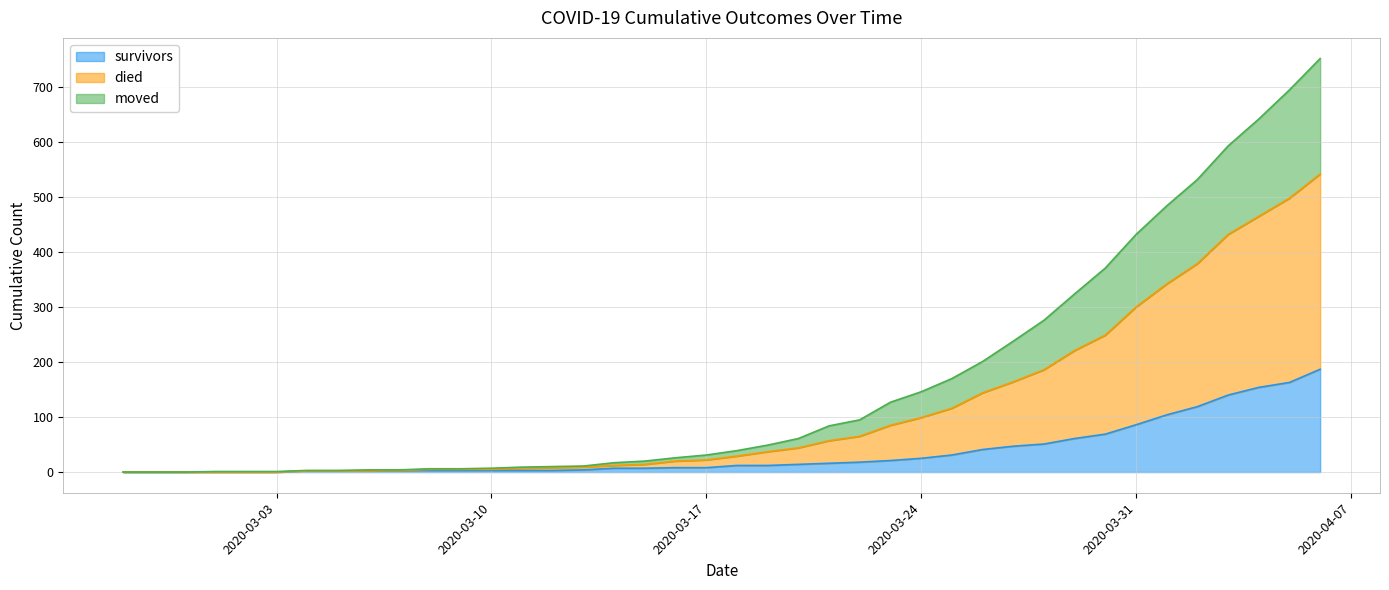

At how many categories does at least one series exceed 715?

1